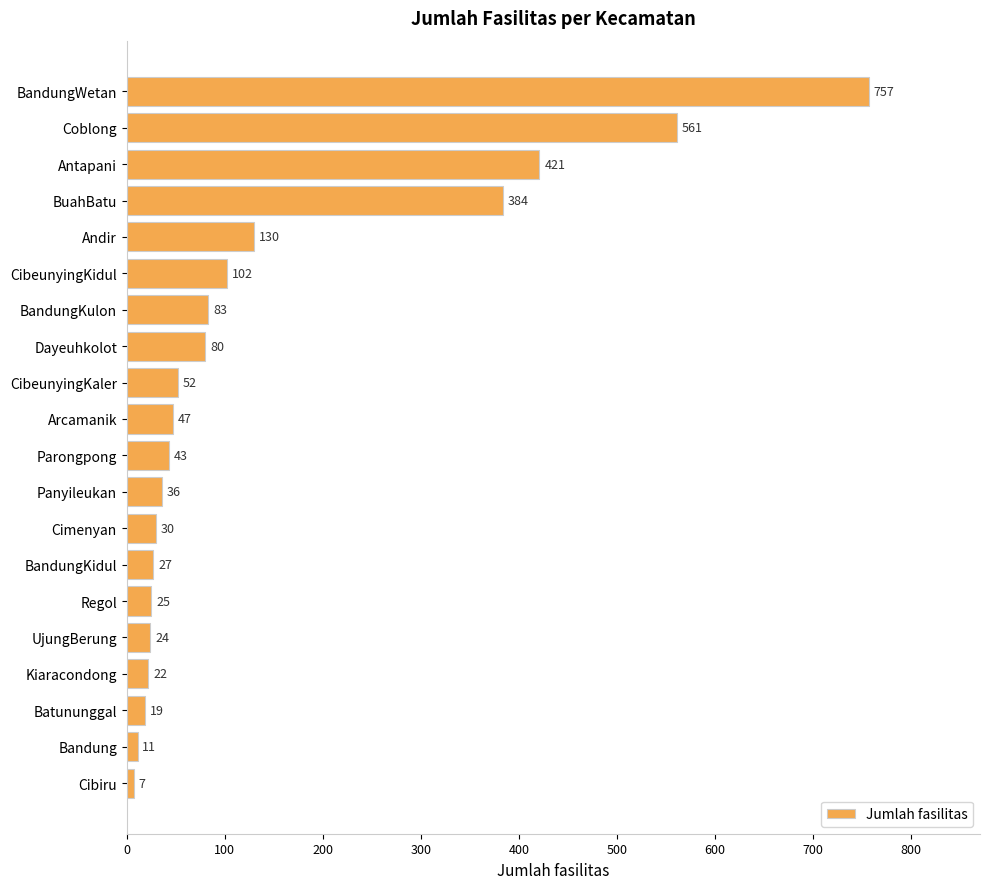

How many values are below 47?

10